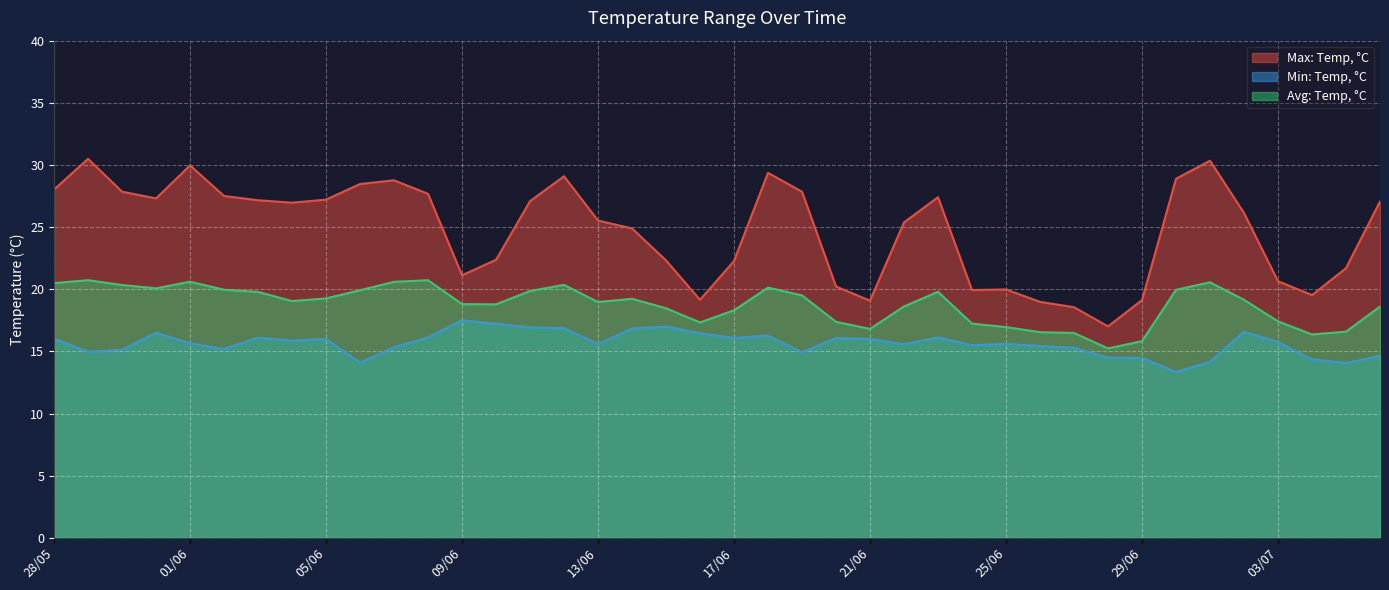

What is the minimum value for Min: Temp, °C?

13.4